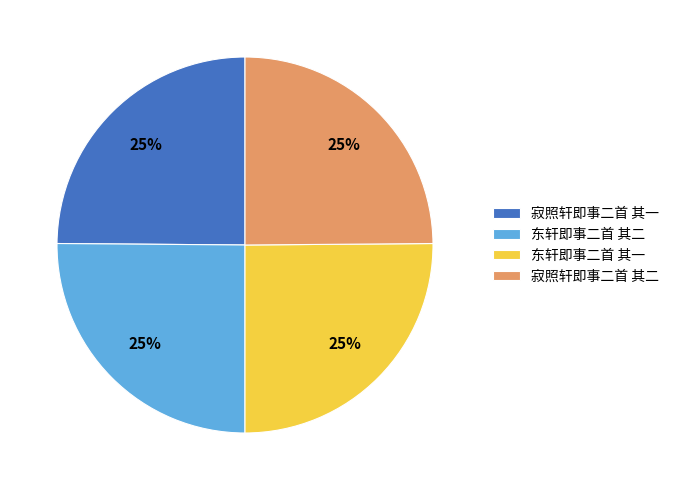

Is there a majority slice in this chart?

No